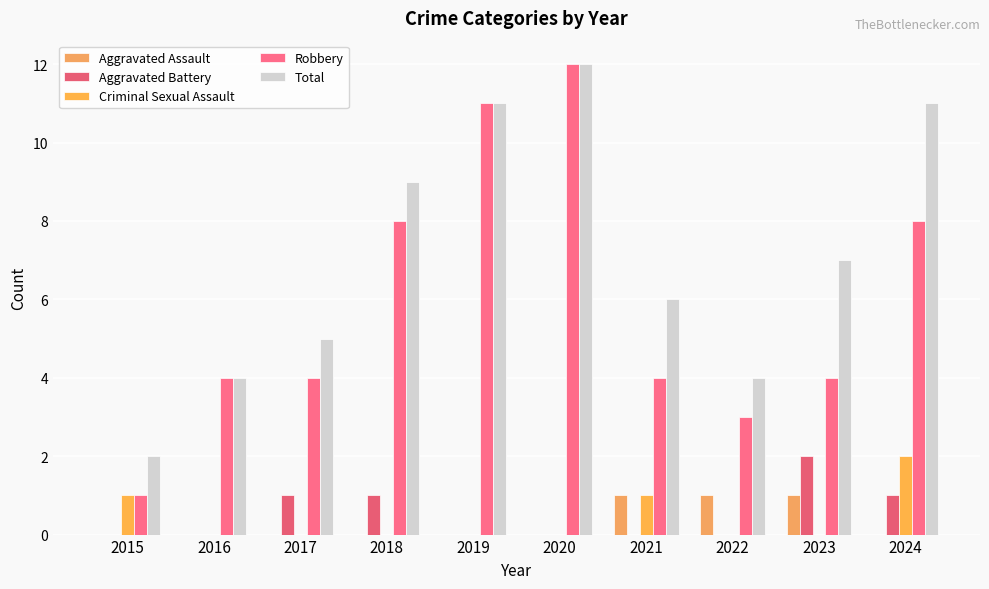

The value of Total at 2019 is 11. True or false?

True